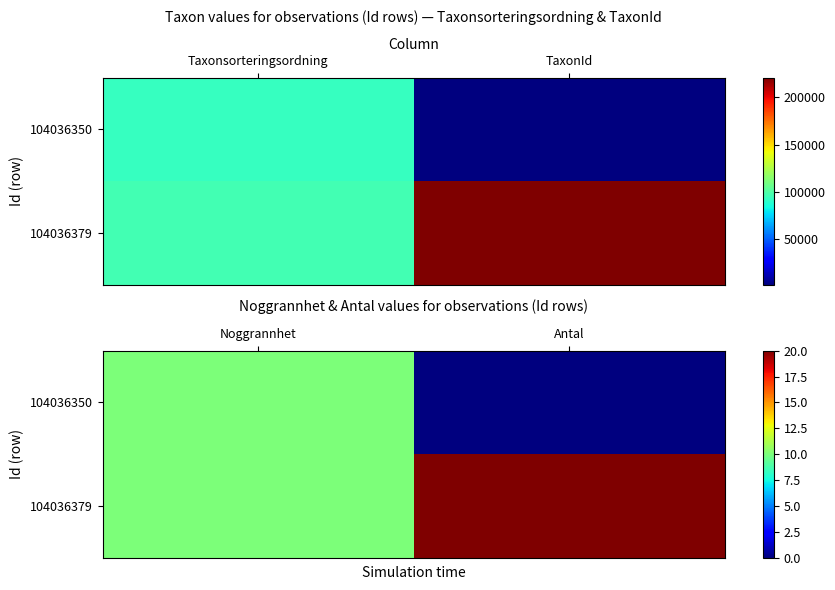

How many 104036350 values are between 0 and 10?

2